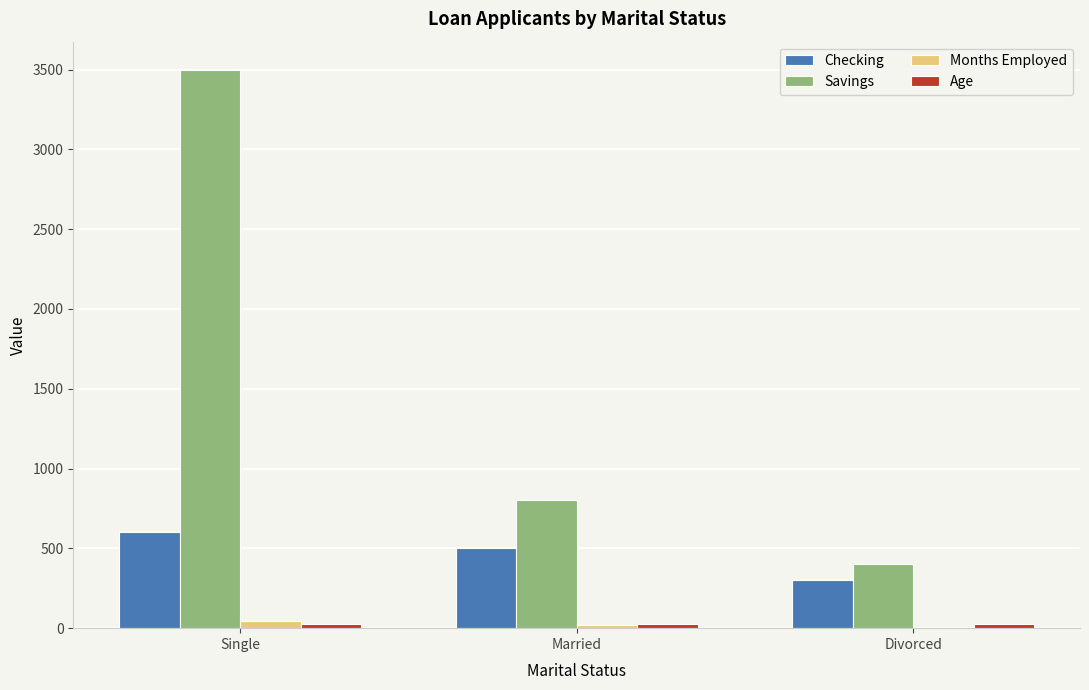

True or false: Savings has a value of 715 at Divorced.

False